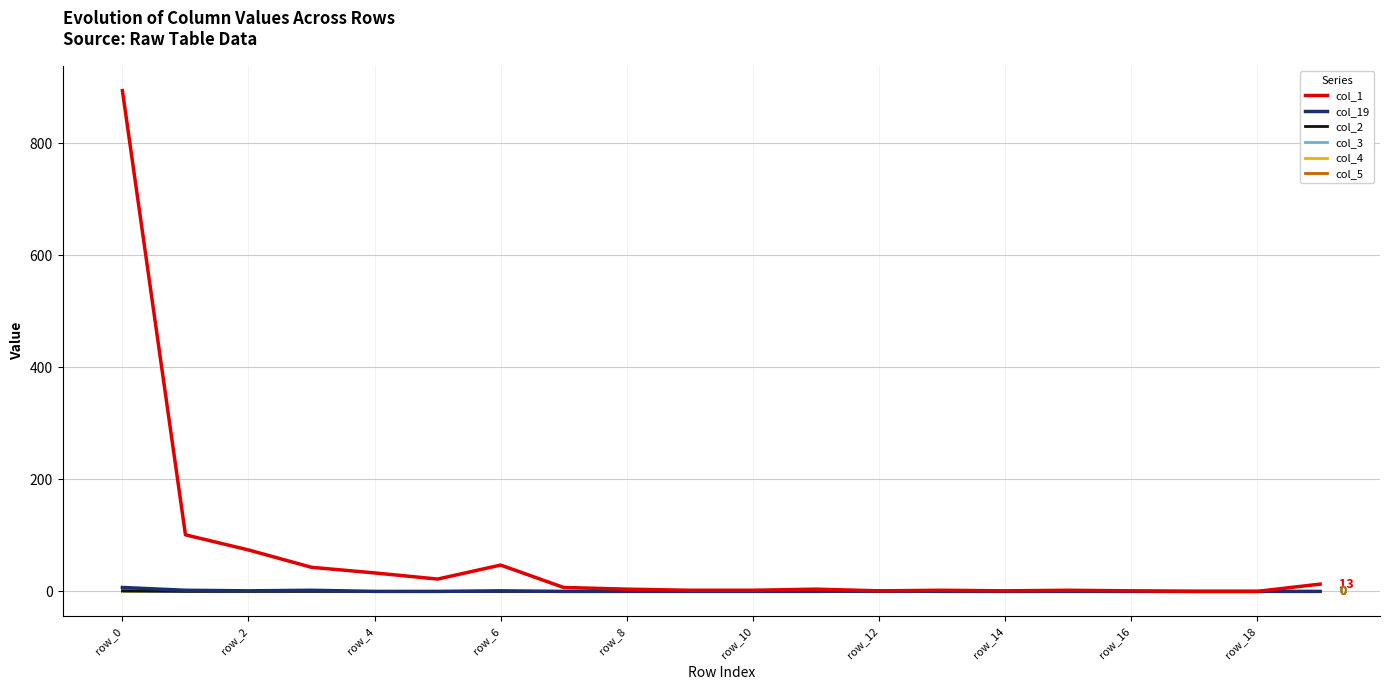

Does the chart display data point markers on the line(s)?

No